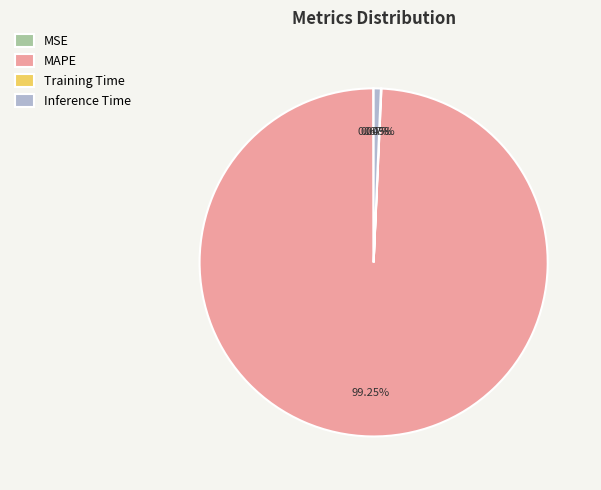

Is there any slice that represents more than half of the pie?

Yes